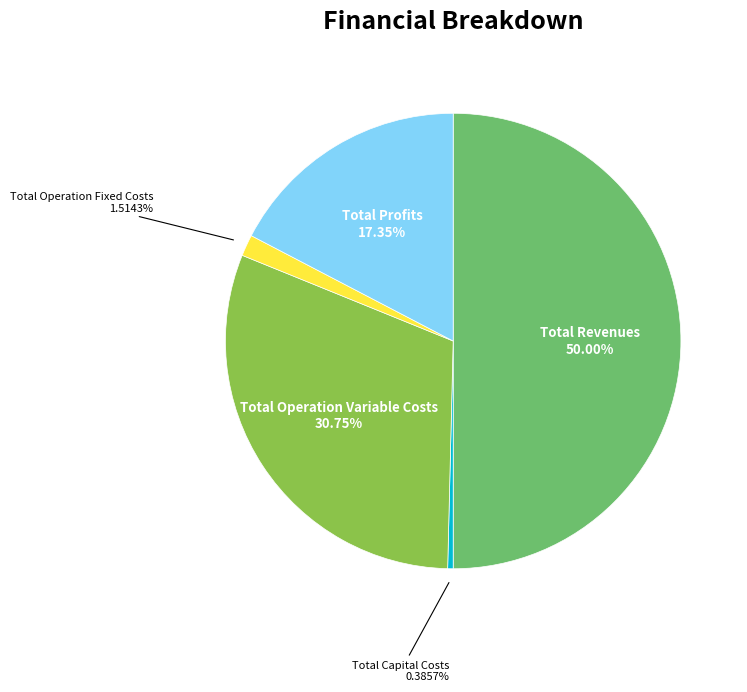

Count the number of slices in the pie.

5